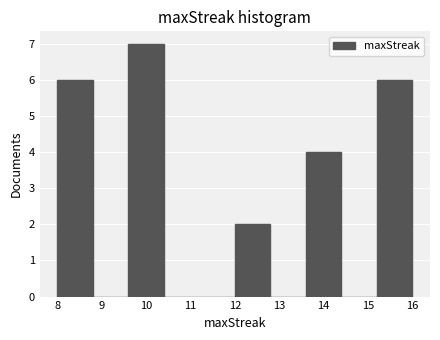

Reading left to right, transcribe this chart: for each bar, give the range it covers on the x-axis and its height. The values are not printed on the chart, so give them approximately, as read against the axis.

8.0 to 8.8: 6
8.8 to 9.6: 0
9.6 to 10.4: 7
10.4 to 11.2: 0
11.2 to 12.0: 0
12.0 to 12.8: 2
12.8 to 13.6: 0
13.6 to 14.4: 4
14.4 to 15.2: 0
15.2 to 16.0: 6